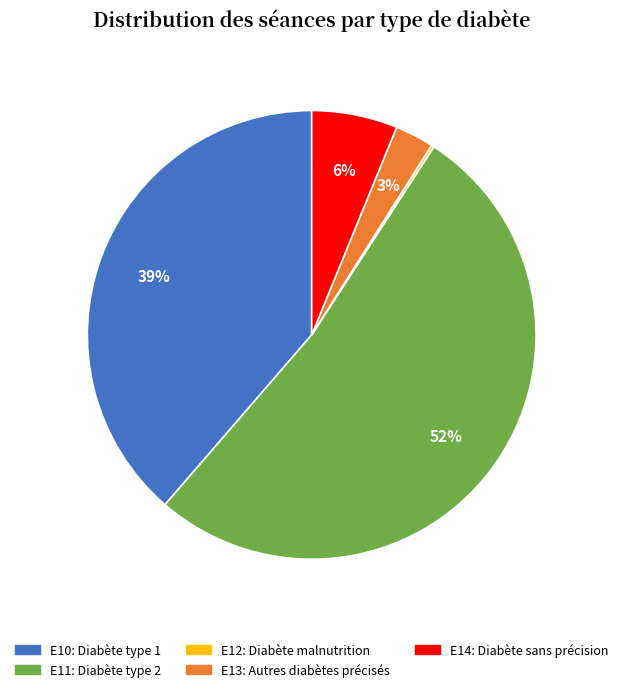

Is there any slice that represents more than half of the pie?

Yes